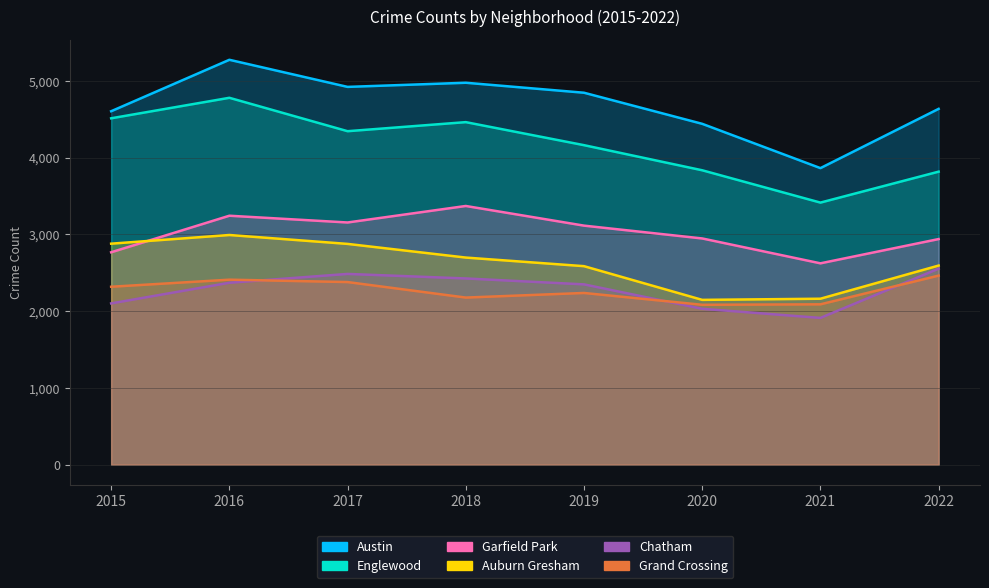

What value does the Englewood series have at 2022, to the nearest 10?

3820